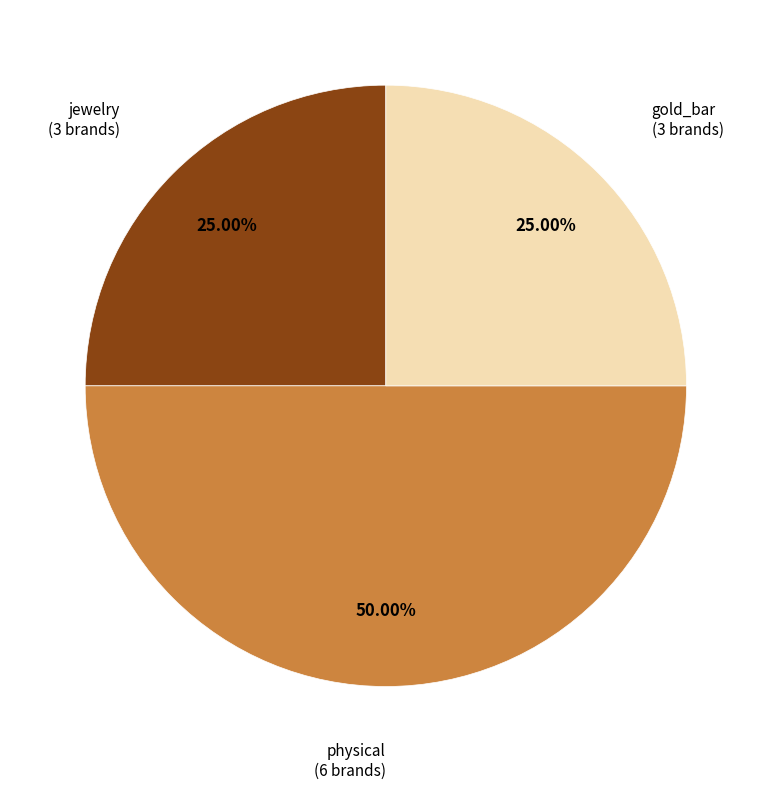

Does gold_bar account for over 50% of the chart?

No